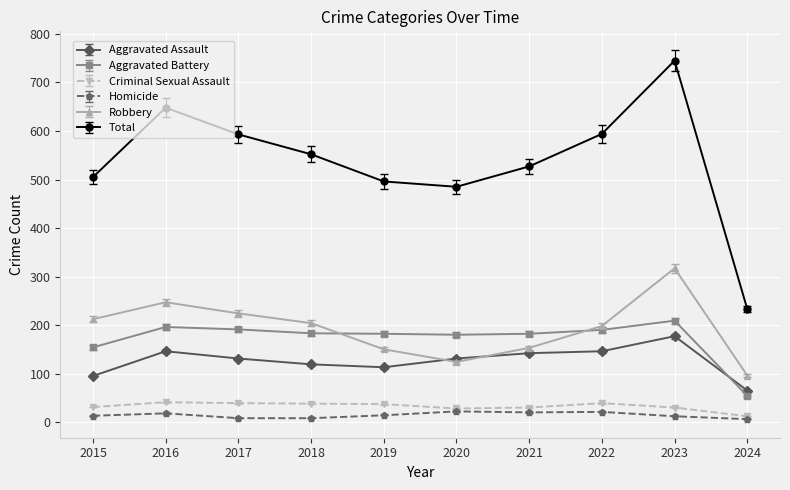

Between 2016 and 2018, which series saw the biggest shift?

Total